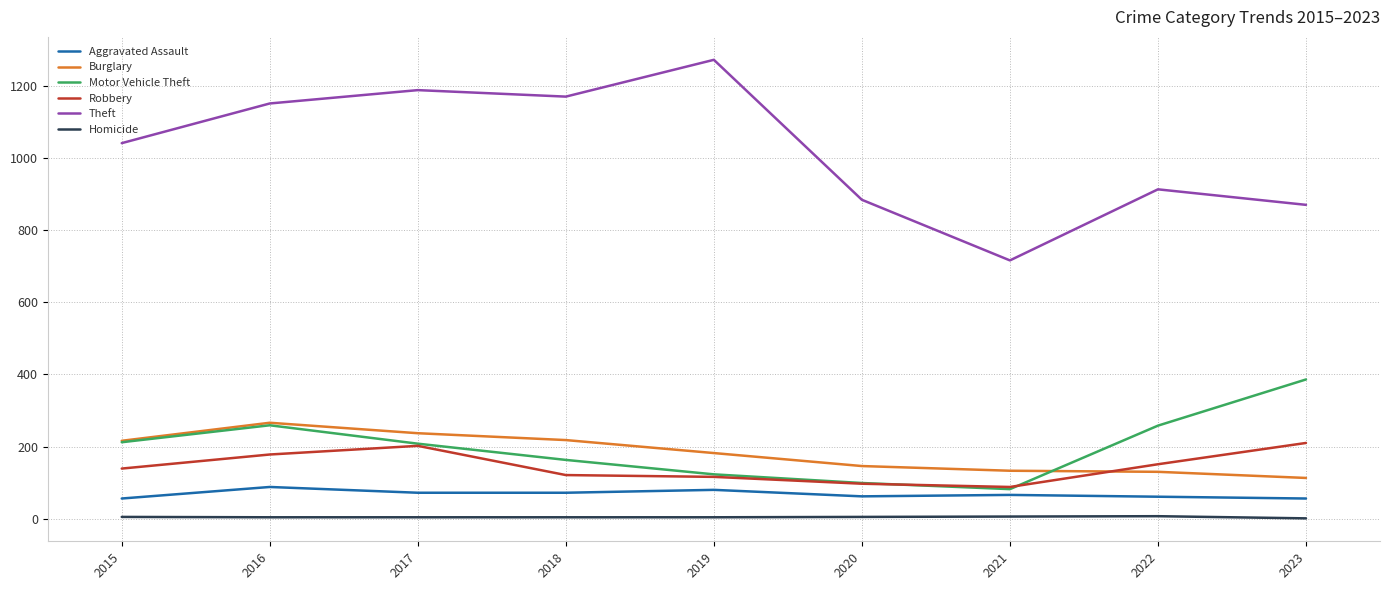

What is the maximum value shown in the chart?

1272